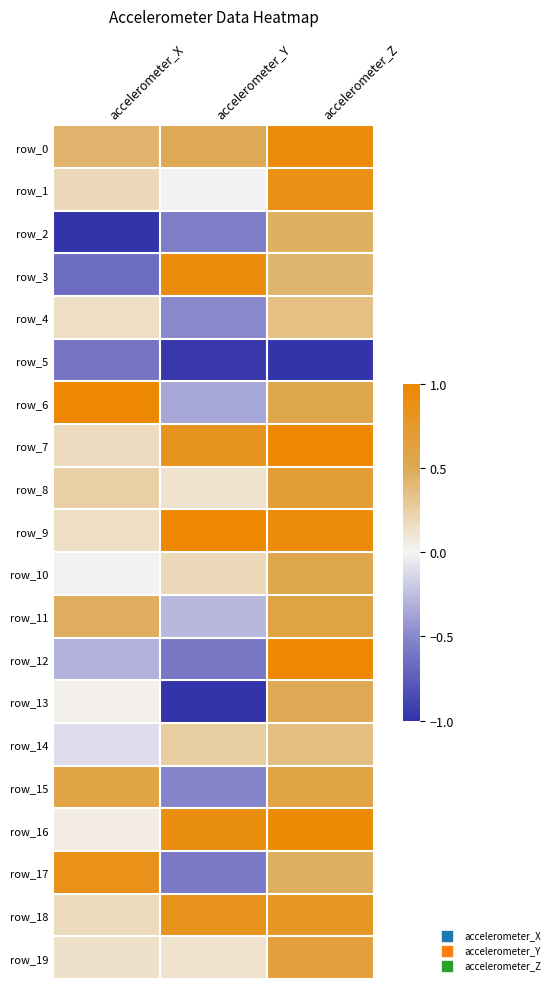

At which label does row_2 first exceed 0?

accelerometer_Z